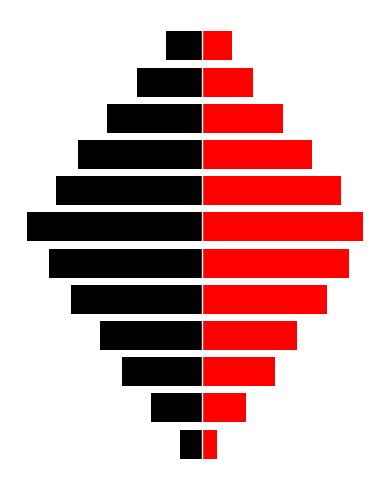

The value of Black at 7 is -20. True or false?

True